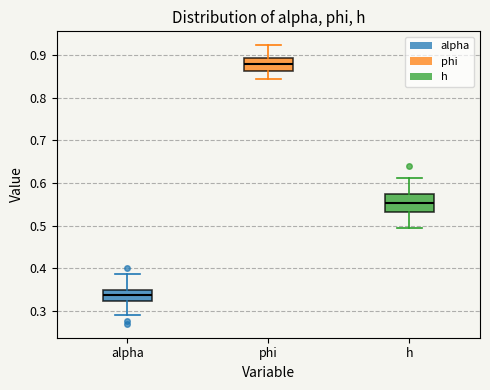

Reading left to right, read every box against the y-axis: the position of its median line, the range the box covers, and the ends of its whiskers. The values are not printed on the chart, so give them approximately, as read against the axis.

alpha: median 0.34, box 0.32 to 0.35, whiskers 0.29 to 0.39
phi: median 0.88, box 0.86 to 0.89, whiskers 0.84 to 0.92
h: median 0.55, box 0.53 to 0.57, whiskers 0.50 to 0.61